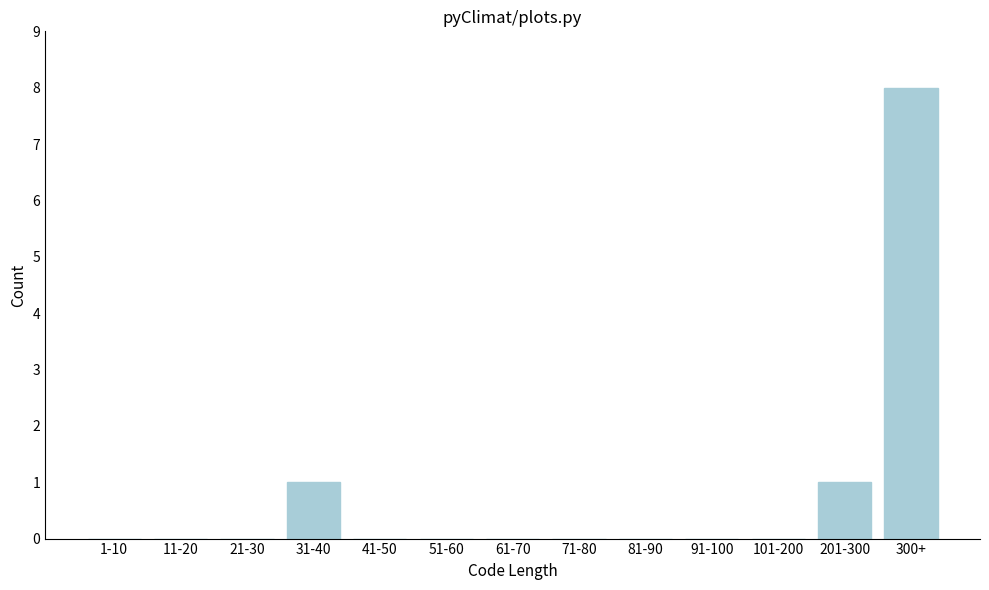

Reading left to right, what are all the values shown in this chart?

1-10=0	11-20=0	21-30=0	31-40=1	41-50=0	51-60=0	61-70=0	71-80=0	81-90=0	91-100=0	101-200=0	201-300=1	300+=8